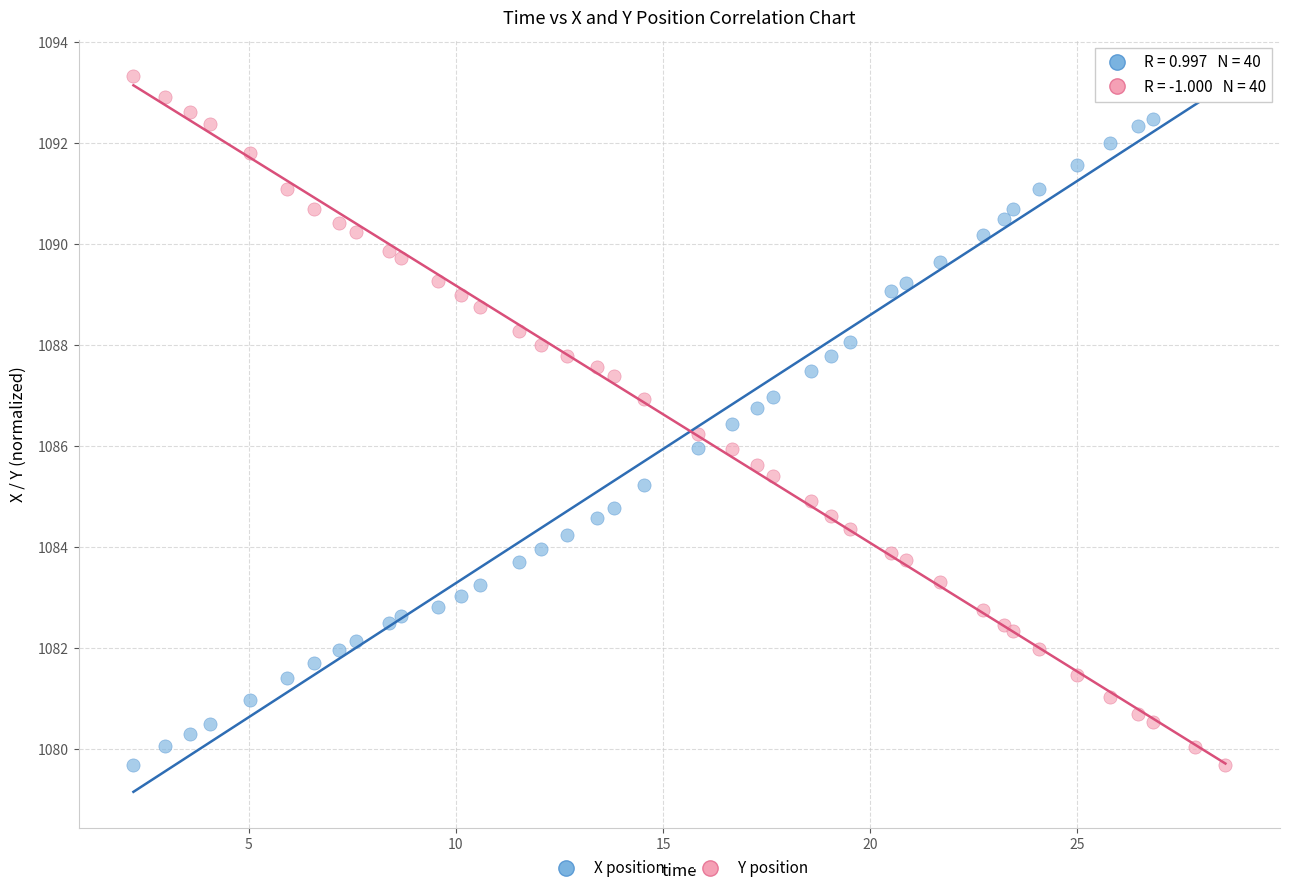

What is the X range (max minus min) for the scatter plot?

26.4